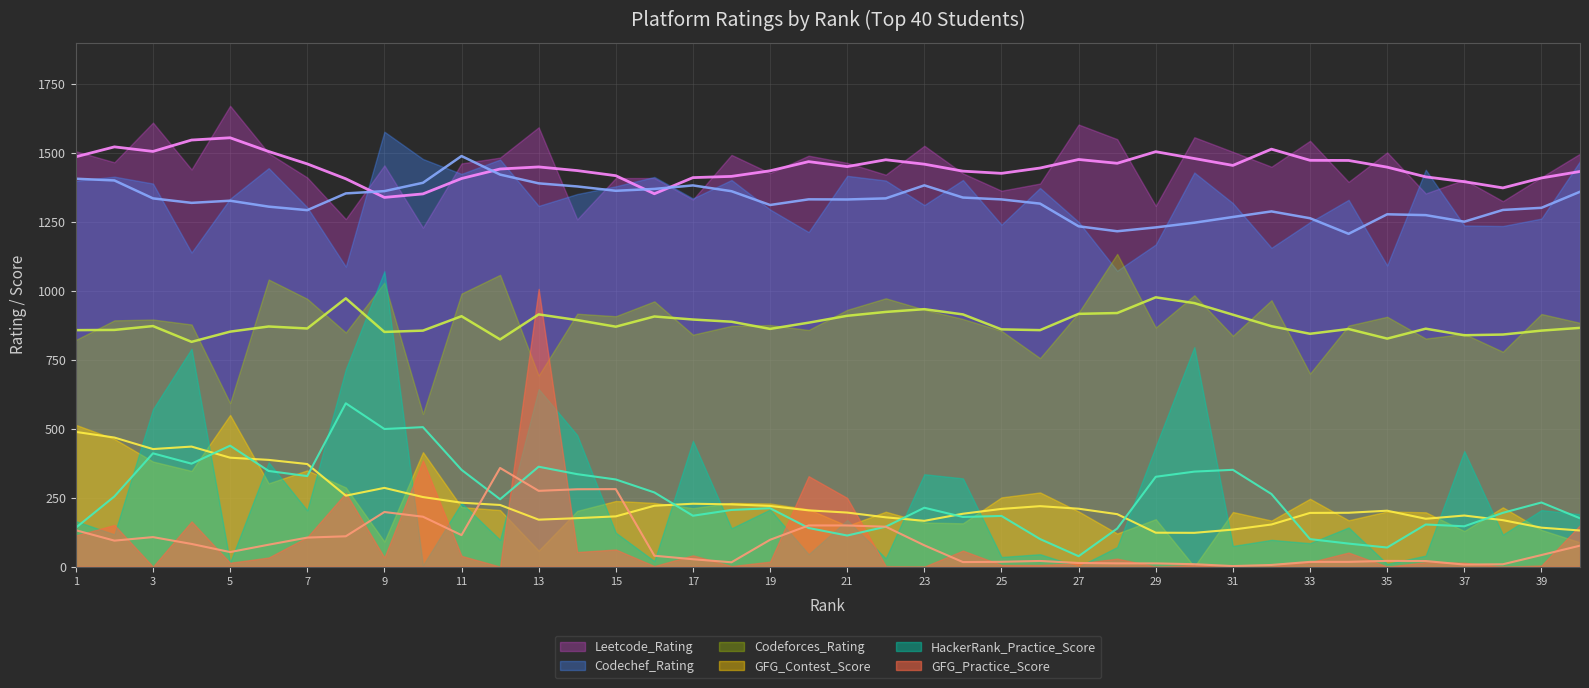

The Leetcode_Rating series shows 1411 at 7. True or false?

True